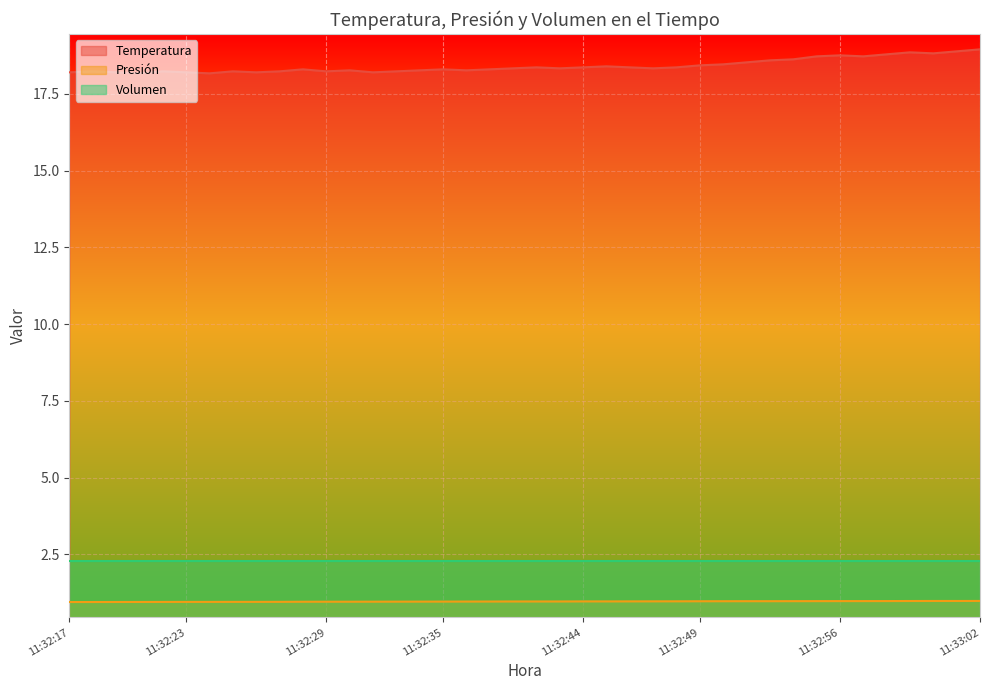

List the labels in order of Presión value, largest first.

11:33:02, 11:33:00, 11:33:01, 11:33:00, 11:32:59, 11:32:56, 11:32:57, 11:32:55, 11:32:54, 11:32:51, 11:32:52, 11:32:51, 11:32:49, 11:32:48, 11:32:47, 11:32:45, 11:32:44, 11:32:45, 11:32:39, 11:32:40, 11:32:42, 11:32:38, 11:32:36, 11:32:35, 11:32:34, 11:32:33, 11:32:31, 11:32:29, 11:32:30, 11:32:28, 11:32:27, 11:32:24, 11:32:25, 11:32:23, 11:32:24, 11:32:22, 11:32:21, 11:32:19, 11:32:17, 11:32:18